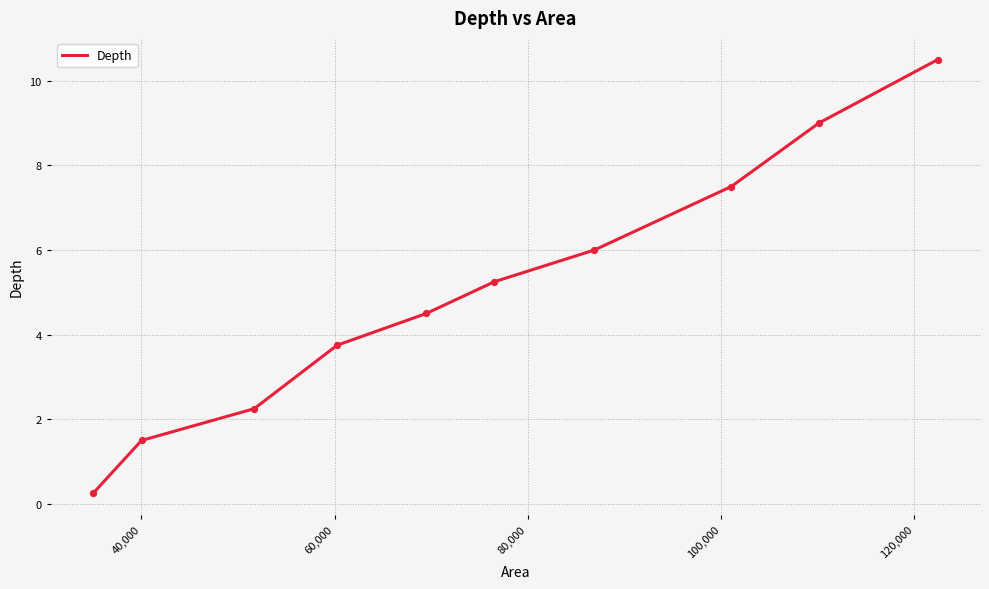

How many lines are shown in the chart?

1